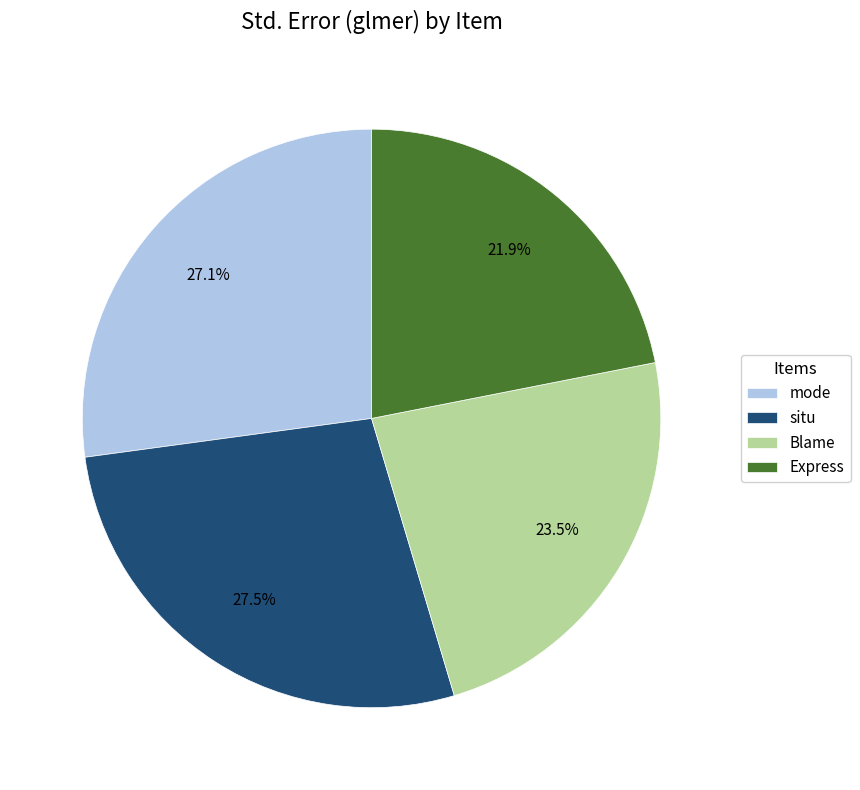

Which has a higher value, Express or mode?

mode